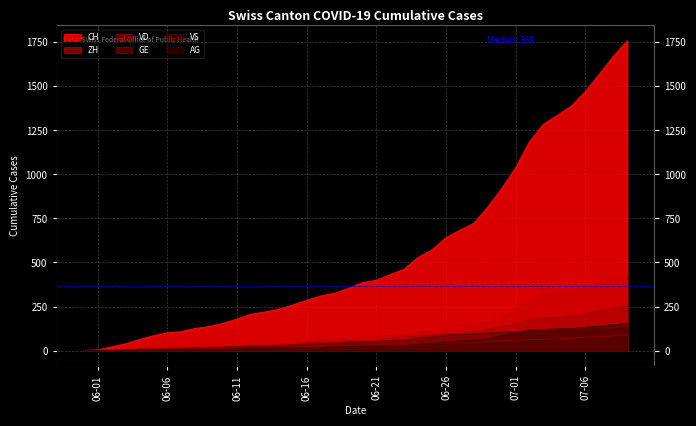

At which category is the sum across all series the highest?

2020-07-09